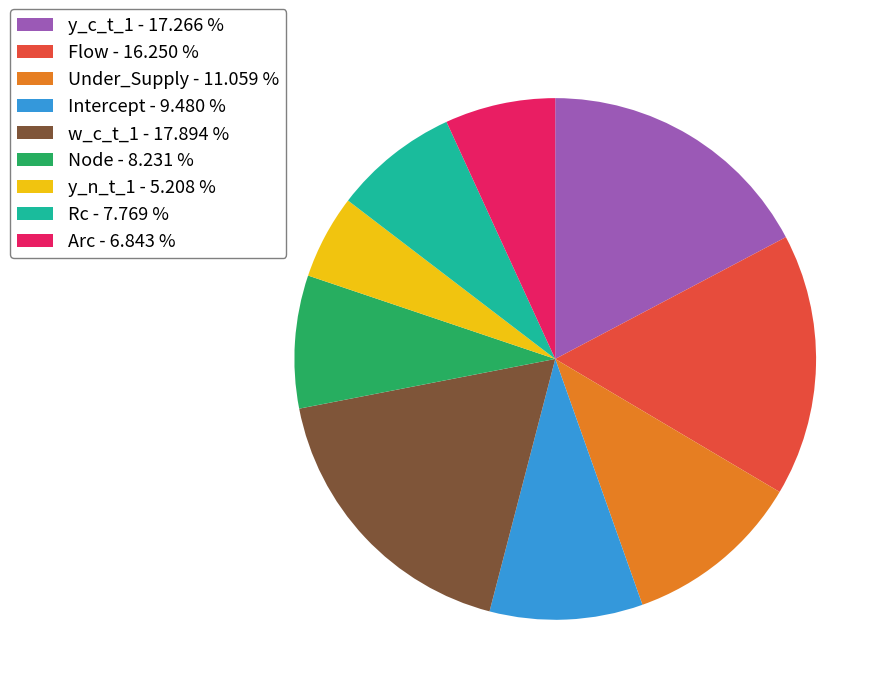

Is it true that Intercept is 17% of the pie?

False